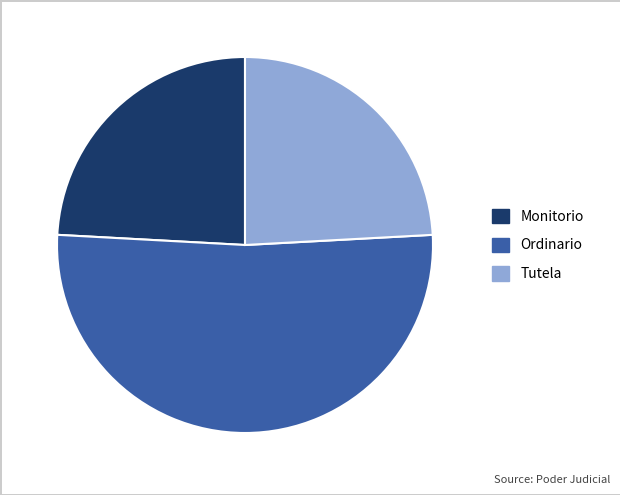

Is Ordinario the majority of the pie?

Yes